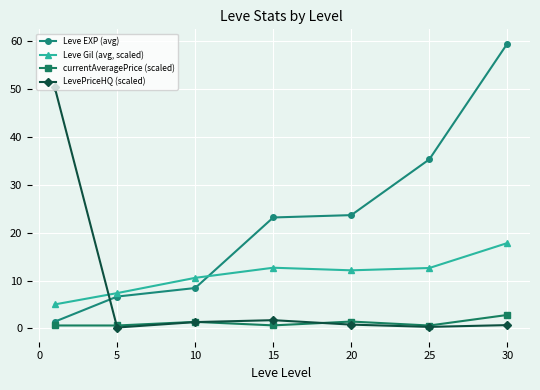

What is the value of the currentAveragePrice (scaled) point at the 1st from the left?

0.6